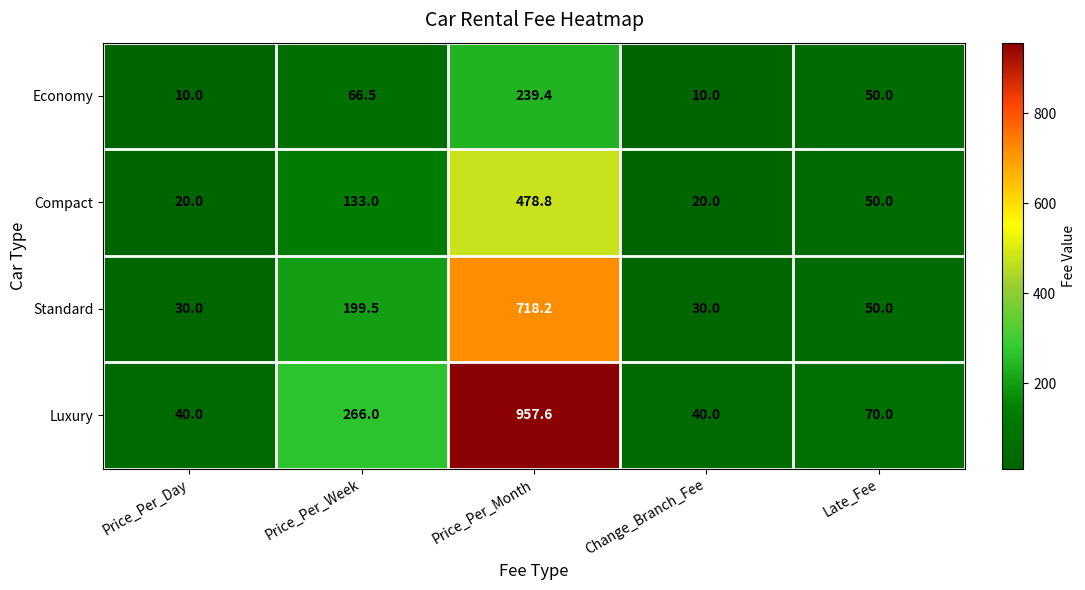

List the series in order of their overall mean, highest first.

Luxury, Standard, Compact, Economy